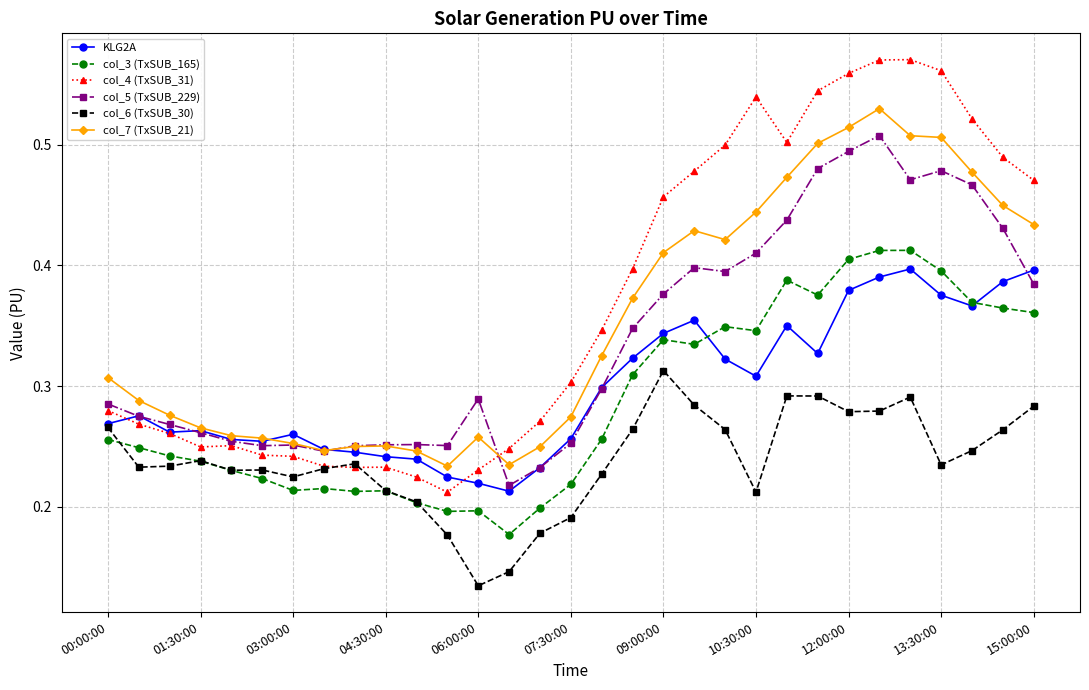

List the series in order of their peak value, highest first.

col_4 (TxSUB_31), col_7 (TxSUB_21), col_5 (TxSUB_229), col_3 (TxSUB_165), KLG2A, col_6 (TxSUB_30)